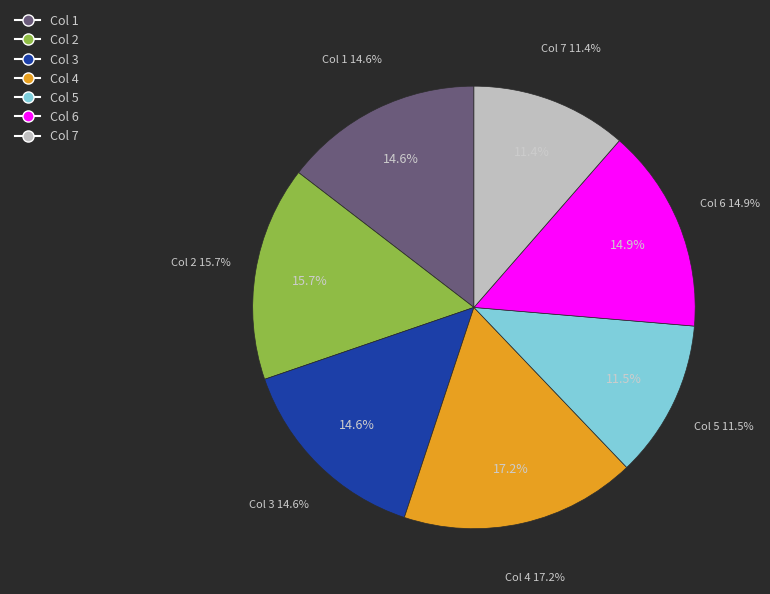

Is there a majority slice in this chart?

No